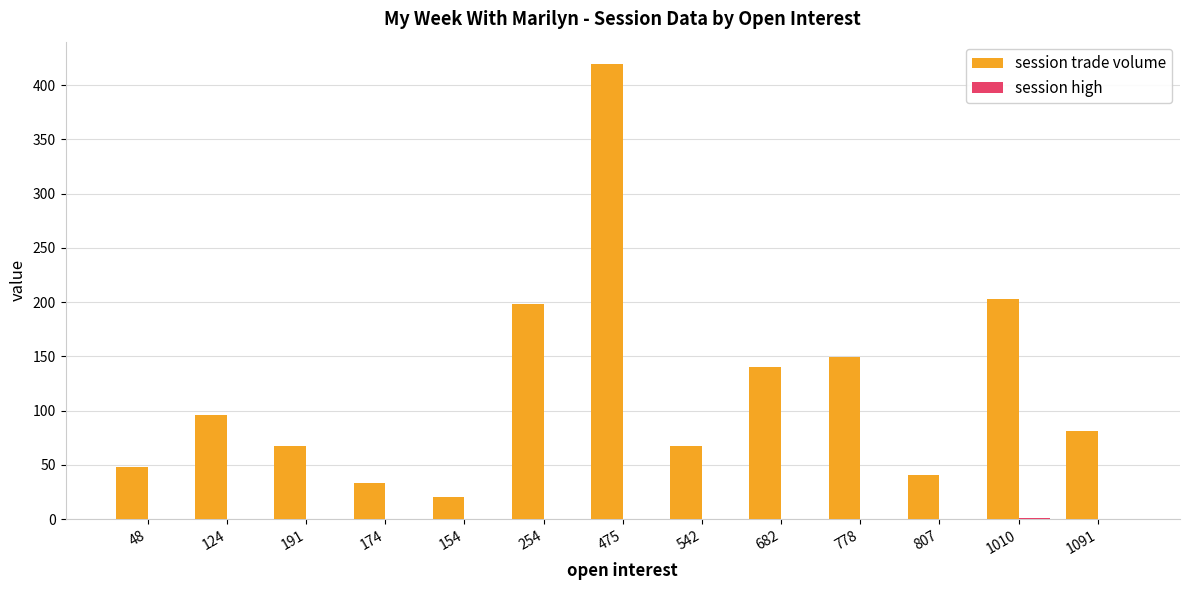

Which series has the largest total across all categories?

session trade volume